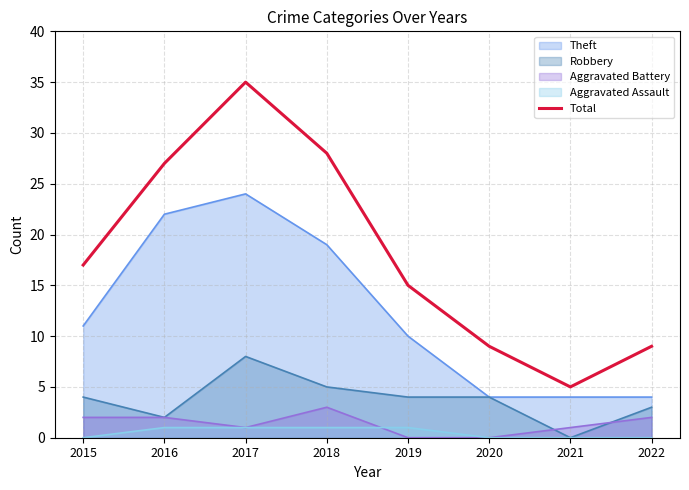

What is the minimum value shown in the chart?

0